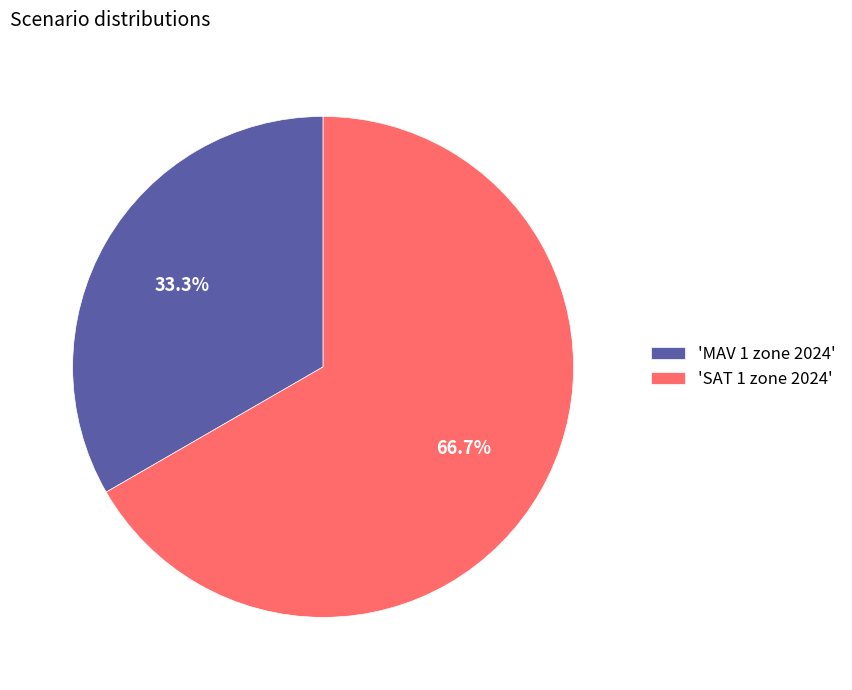

Rank the categories by value from highest to lowest.

'SAT 1 zone 2024', 'MAV 1 zone 2024'